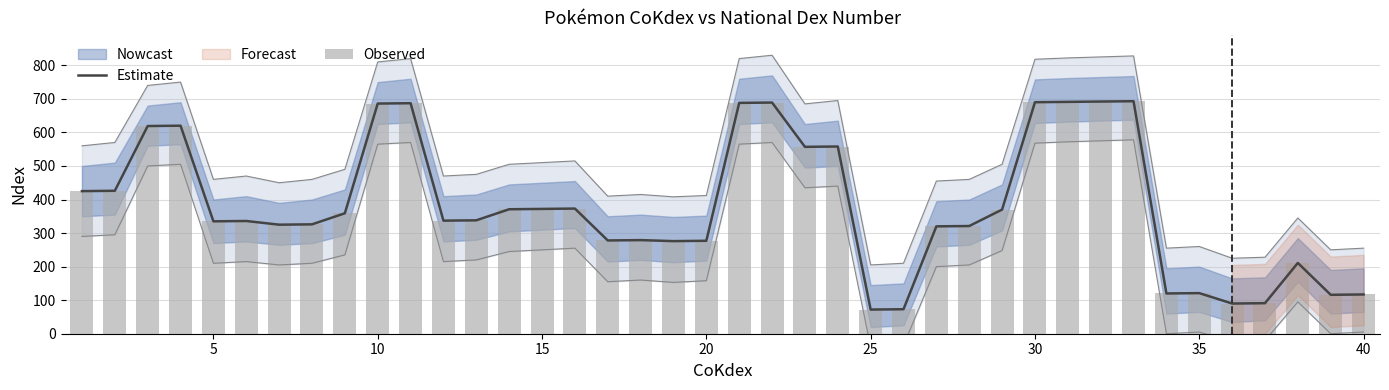

What is the difference between the maximum and minimum values in the Estimate series?

621